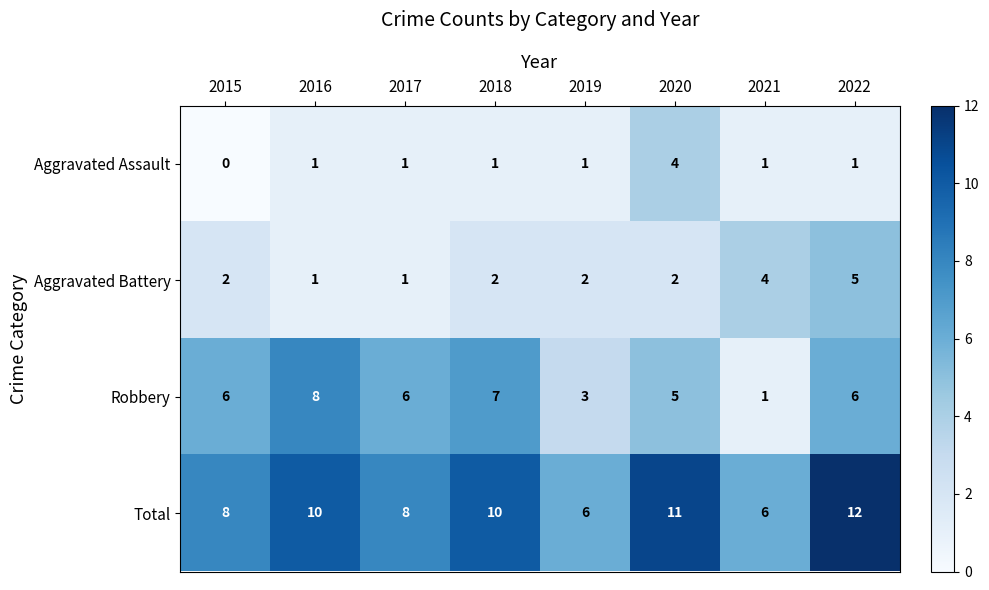

What is the total value across all series at 2021?

12